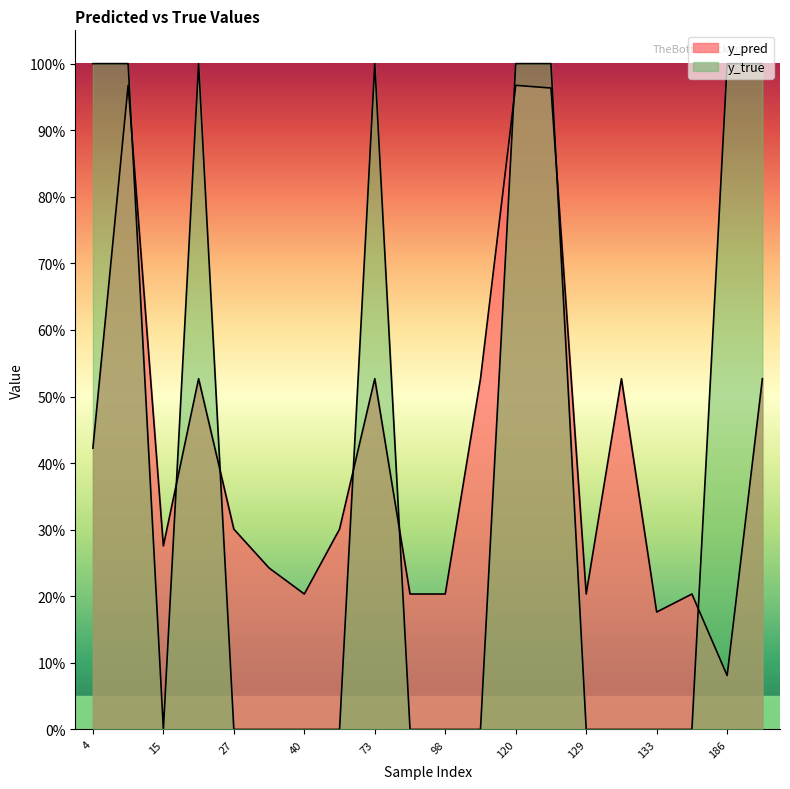

Between which two adjacent categories do y_true and y_pred first intersect?

14 and 15